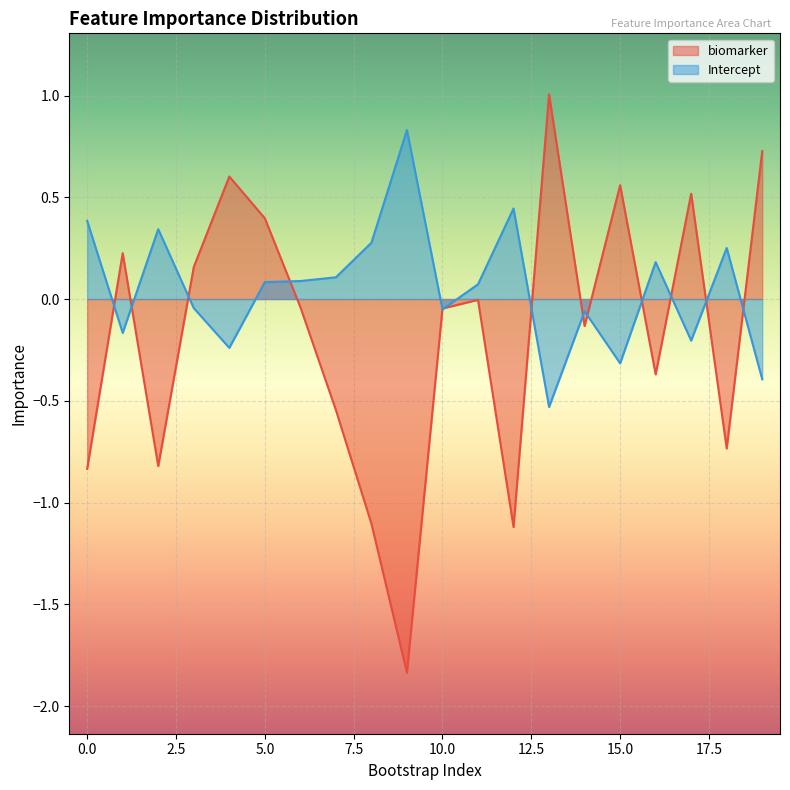

After their last crossing, which series has the higher values: Intercept or biomarker?

biomarker